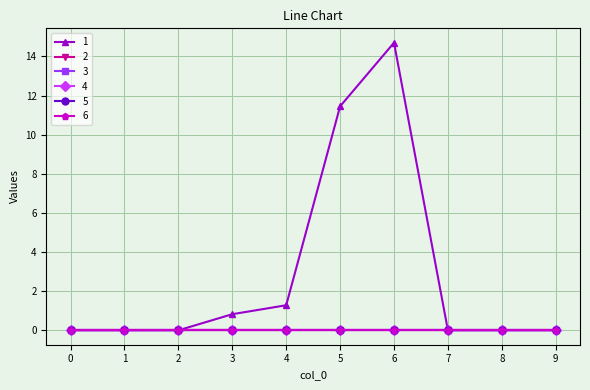

True or false: 2 and 5 cross at least once.

False